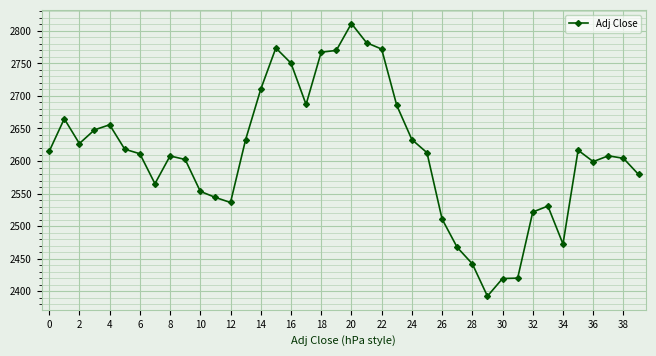

What is the average value?

2610.5